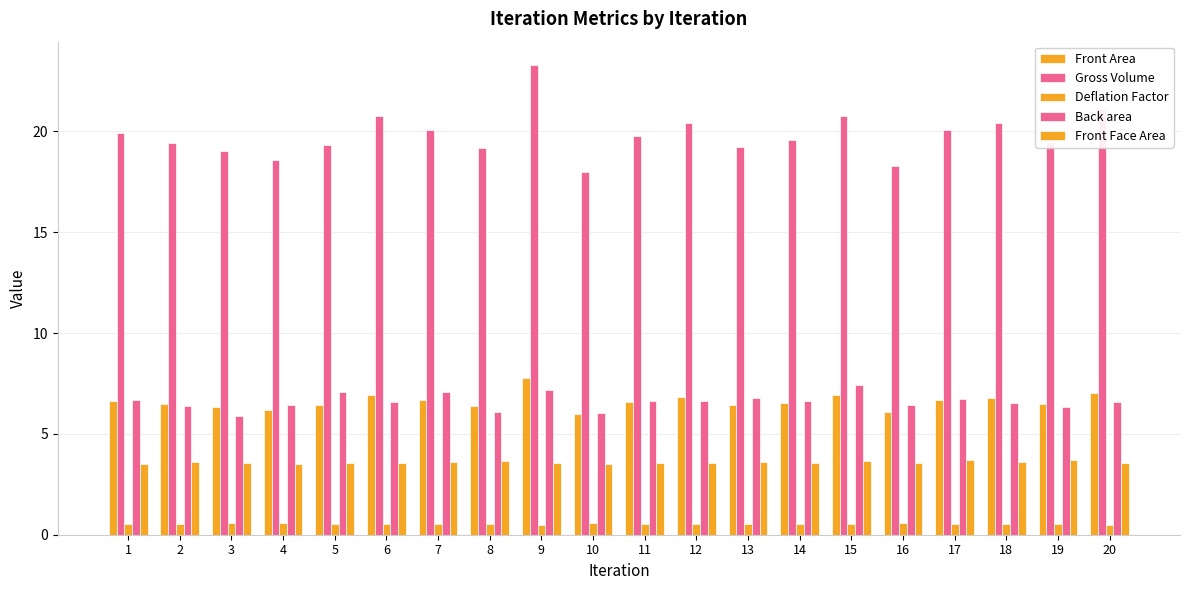

Is the value of Deflation Factor at 19 greater than the value of Back area at 16?

No